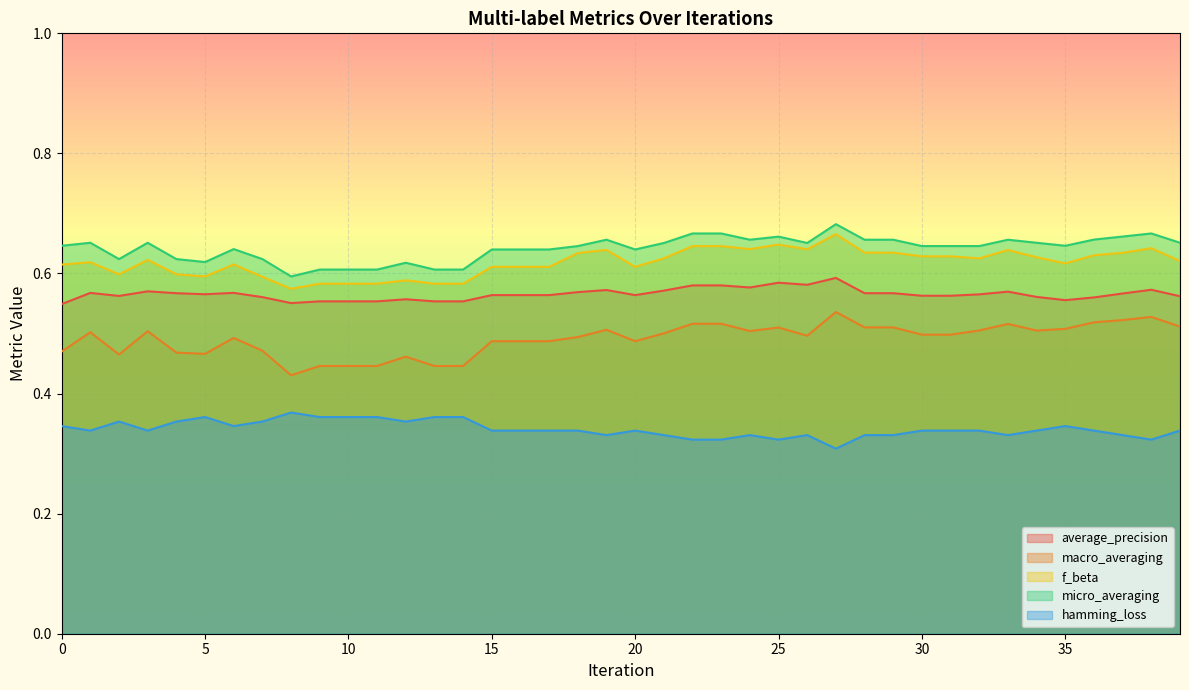

What is the difference between the maximum and second lowest values in the f_beta series?

0.1